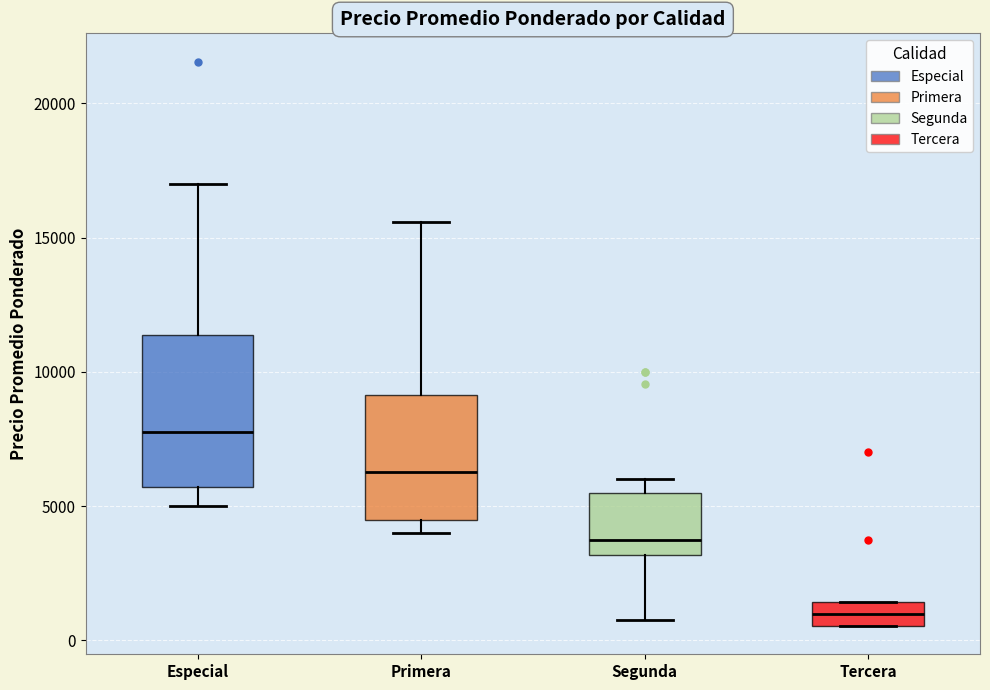

Where does the median line of the box for Tercera sit on the y-axis? The values are not printed on the chart, so give them approximately, as read against the axis.

1000